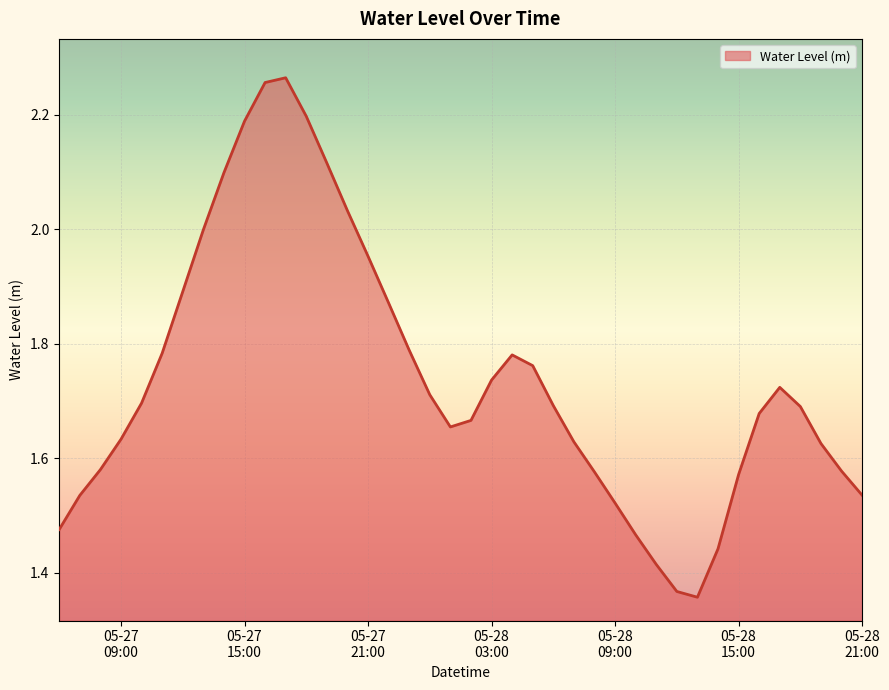

What is the value of the 18th point from the left?

1.8